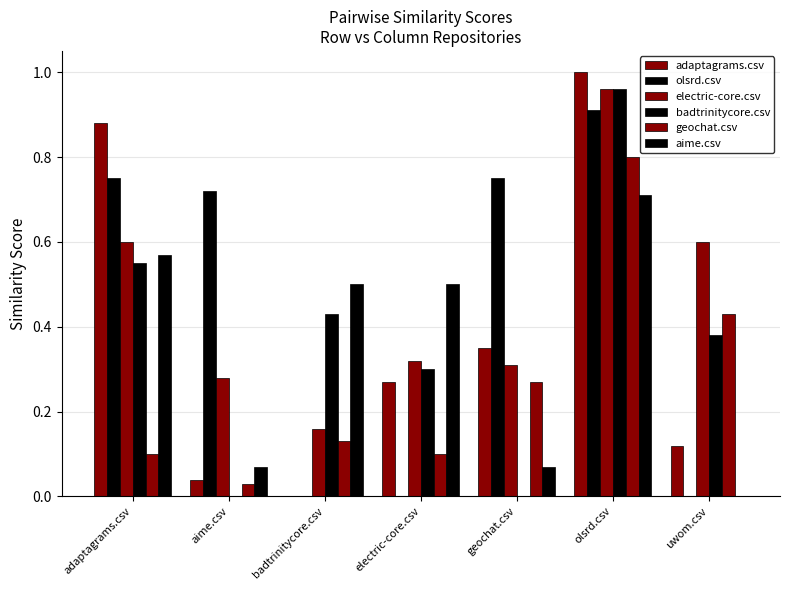

What is the difference between the second highest and minimum values in the electric-core.csv series?

0.4